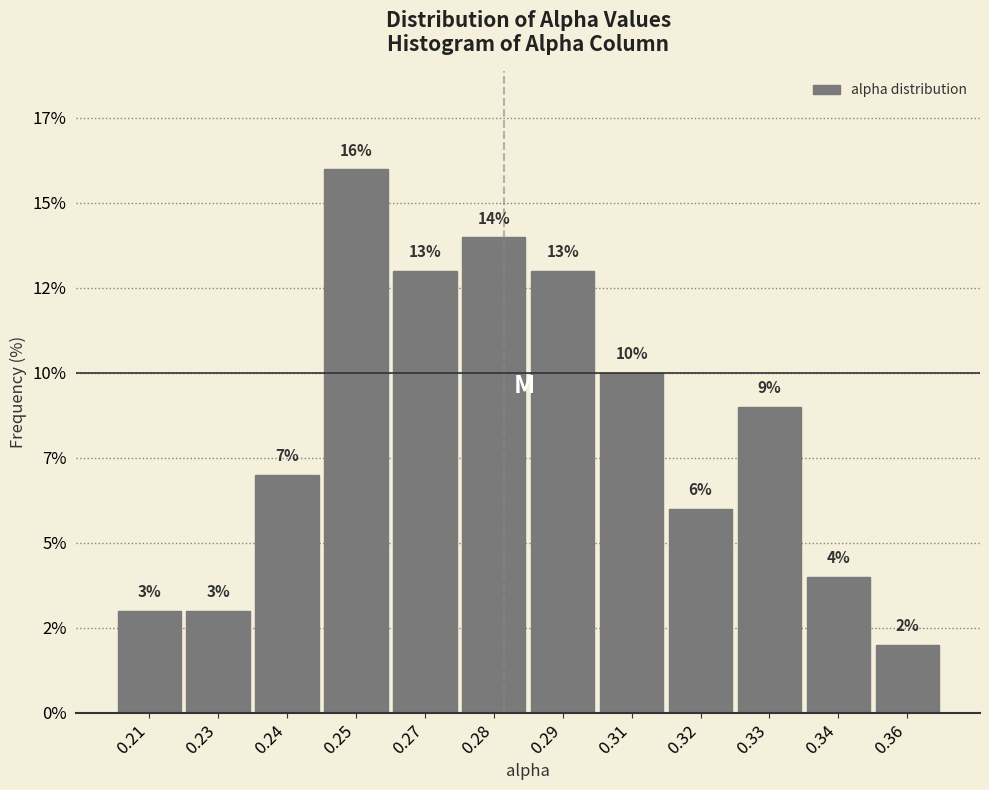

Does the chart contain any negative values?

No